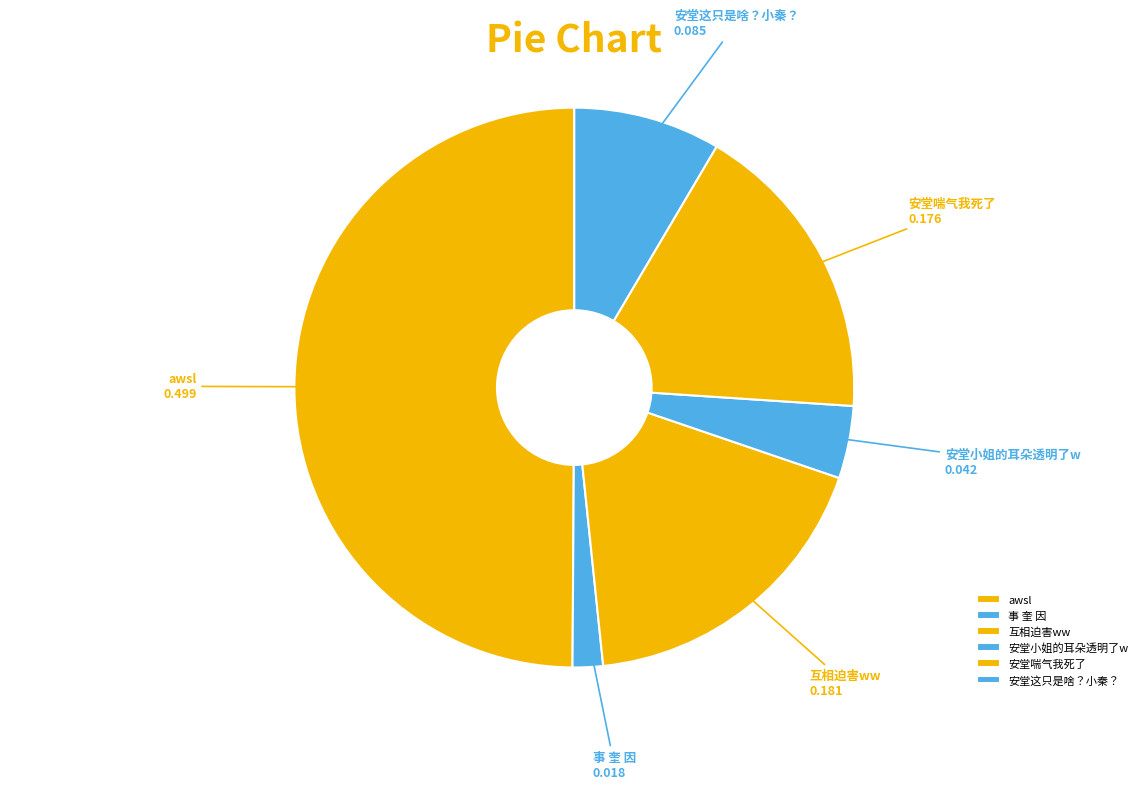

The 安堂喘气我死了 slice represents 12% of the pie. True or false?

False